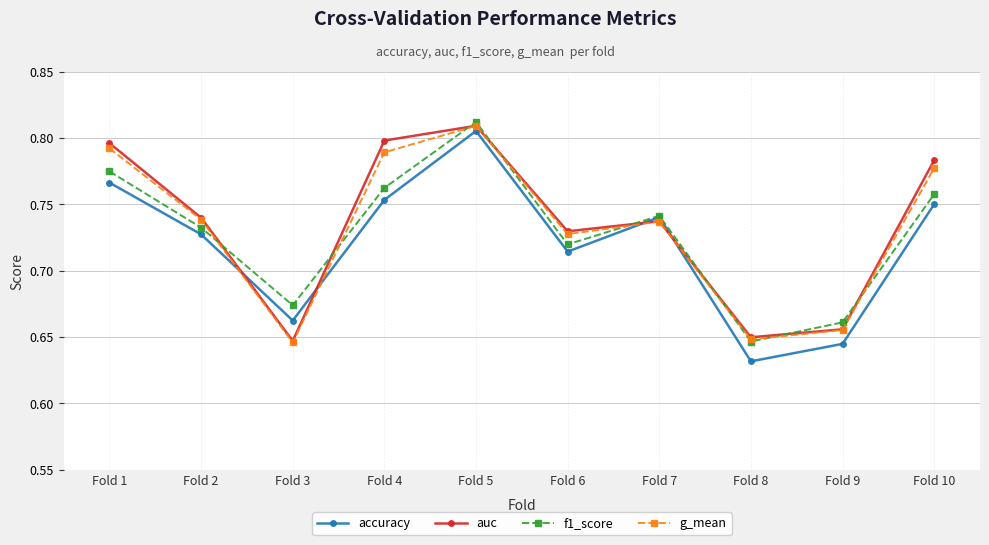

Which series changed the most between Fold 3 and Fold 10?

auc